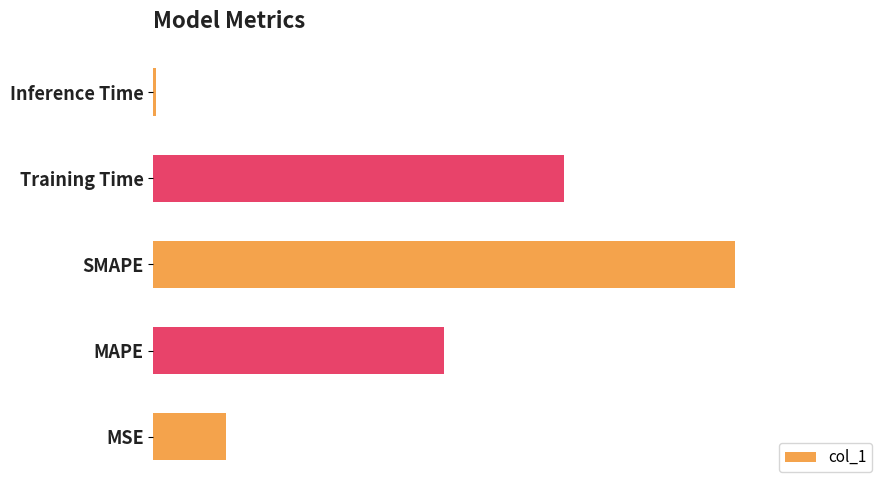

At which label is the value closest to 1?

MAPE